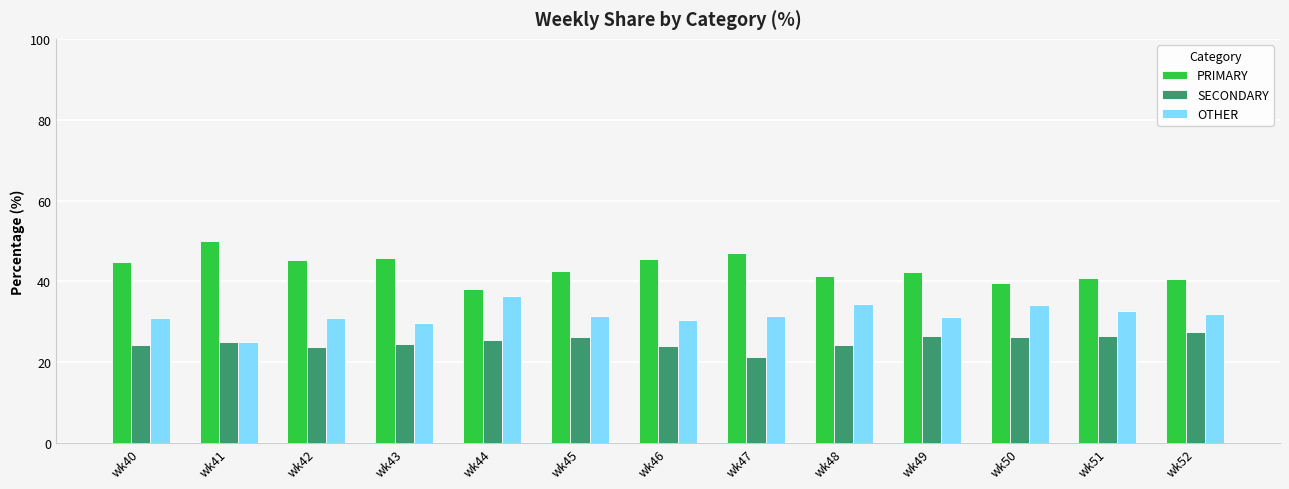

How many values in the SECONDARY series are below 25?

6